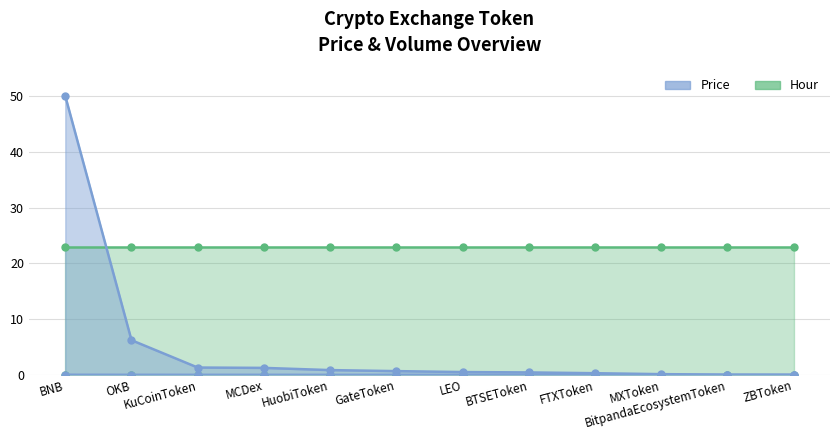

True or false: Price_upper and Price_lower cross at least once.

False